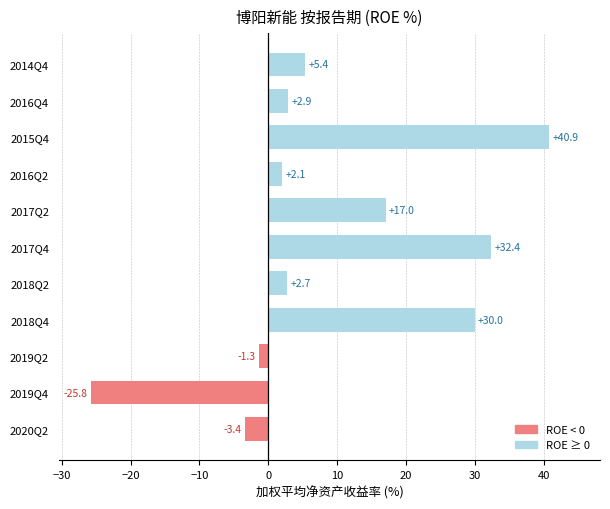

How many values are below zero?

3